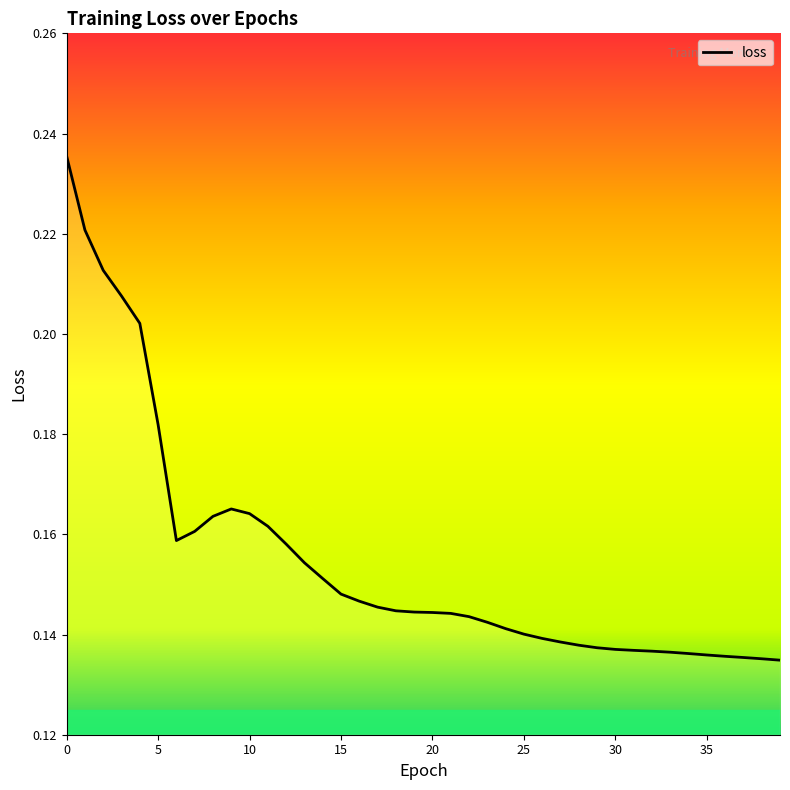

List the labels in order of value, largest first.

0, 1, 2, 3, 4, 5, 9, 10, 8, 11, 7, 6, 12, 13, 14, 15, 16, 17, 18, 19, 20, 21, 22, 23, 24, 25, 26, 27, 28, 29, 30, 31, 32, 33, 34, 35, 36, 37, 38, 39